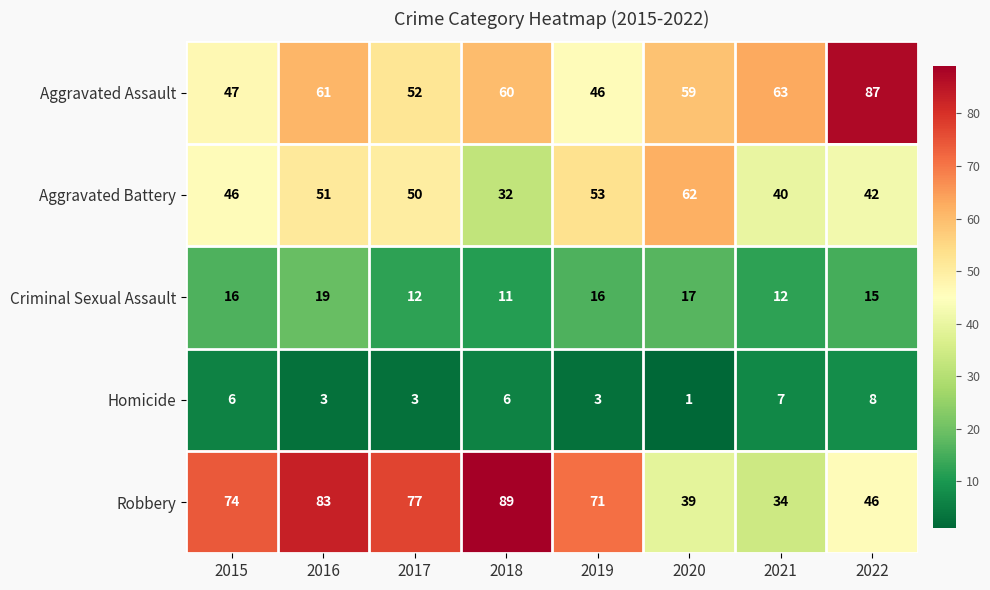

Which label corresponds to the smallest value in the chart?

2020